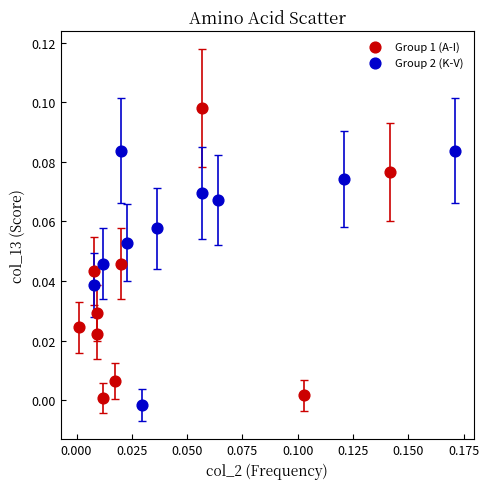

What are all the series names shown in the legend?

Group 1 (A-I), Group 2 (K-V)